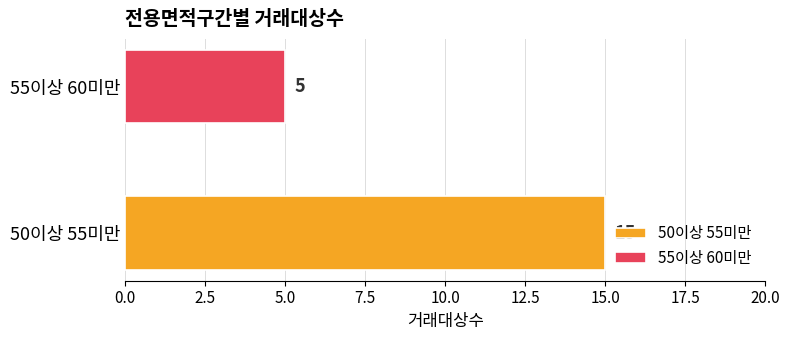

Which series has the largest range (max minus min)?

50이상 55미만